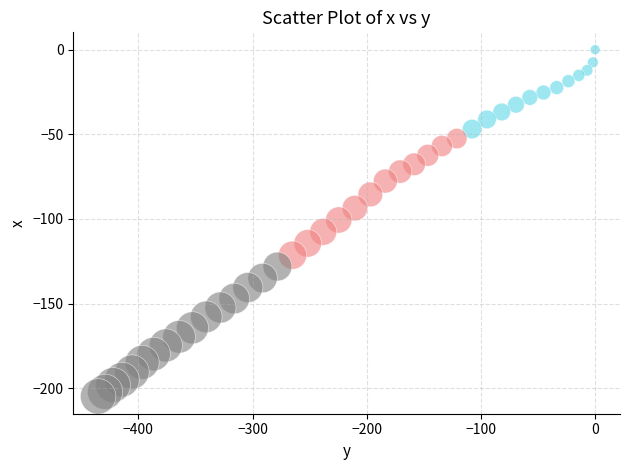

What is the range of X values (max minus min)?

435.2